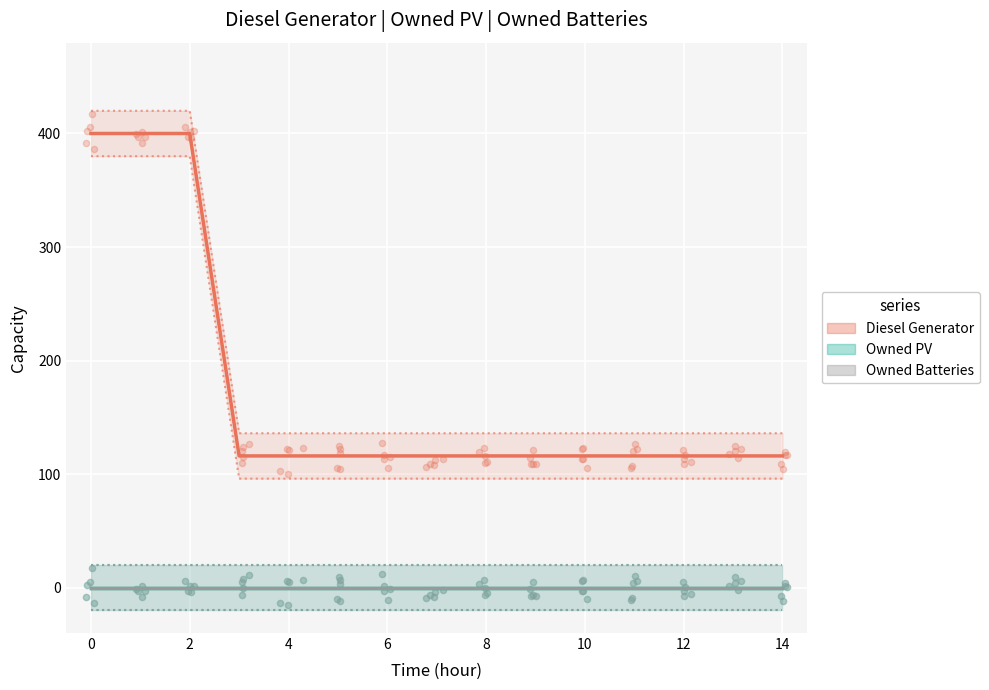

Which series reaches the minimum Y coordinate?

Owned PV